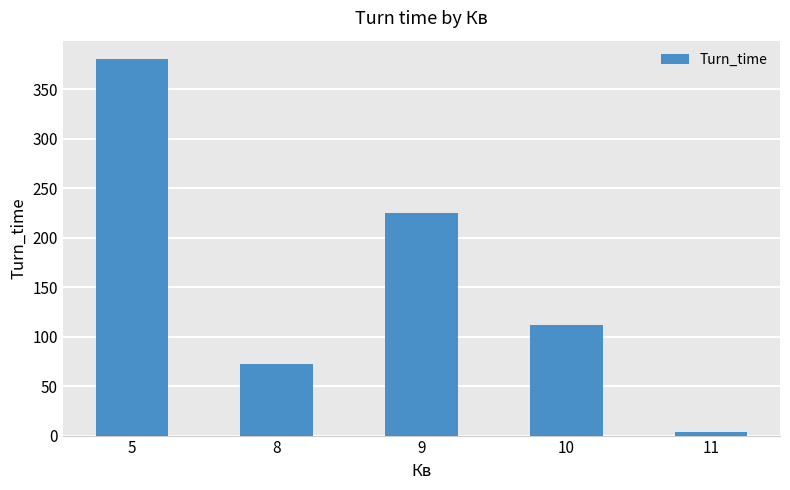

List the labels in order of value, largest first.

5, 9, 10, 8, 11